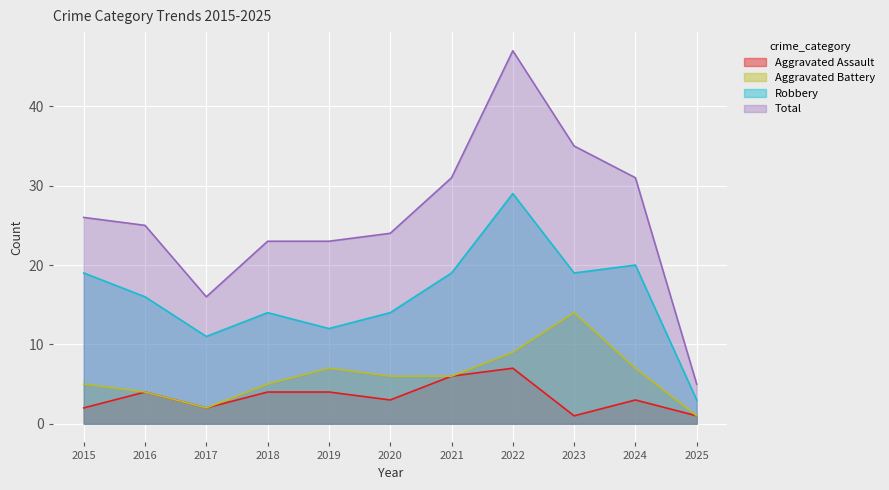

True or false: Aggravated Battery has more than 1 interior local peaks.

True